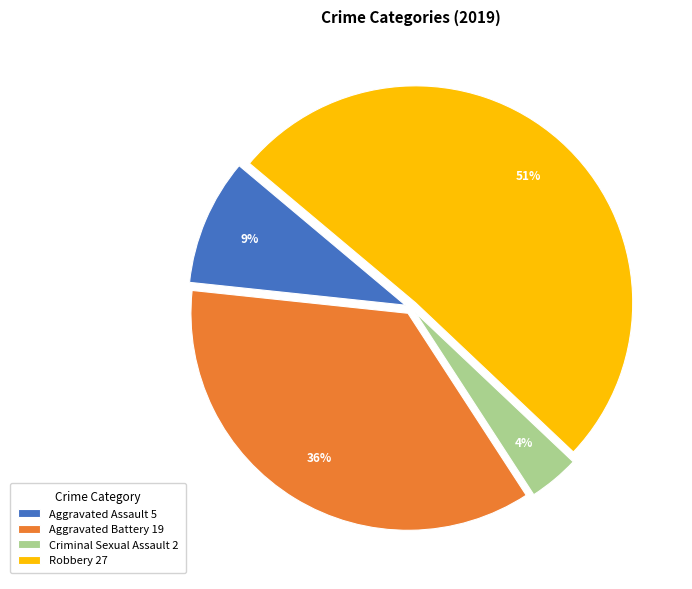

To the nearest percent, what is the difference between the largest and smallest slice percentages?

47%